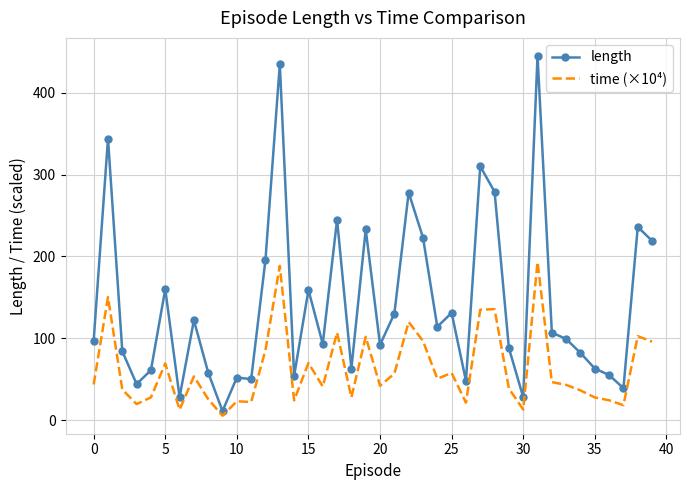

What is the greatest value displayed?

445.0